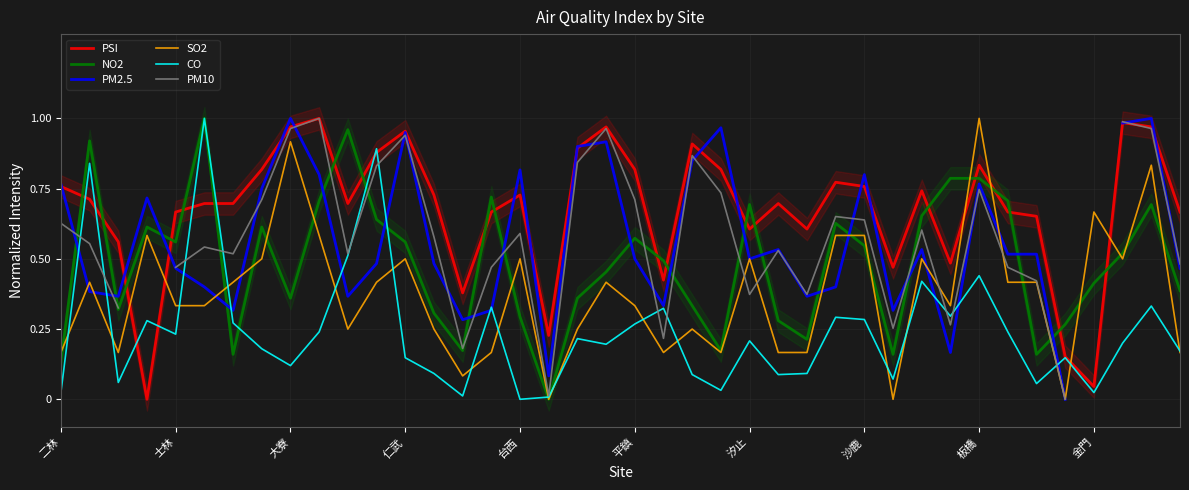

Which series ends up on top after the final intersection of SO2 and PSI?

PSI